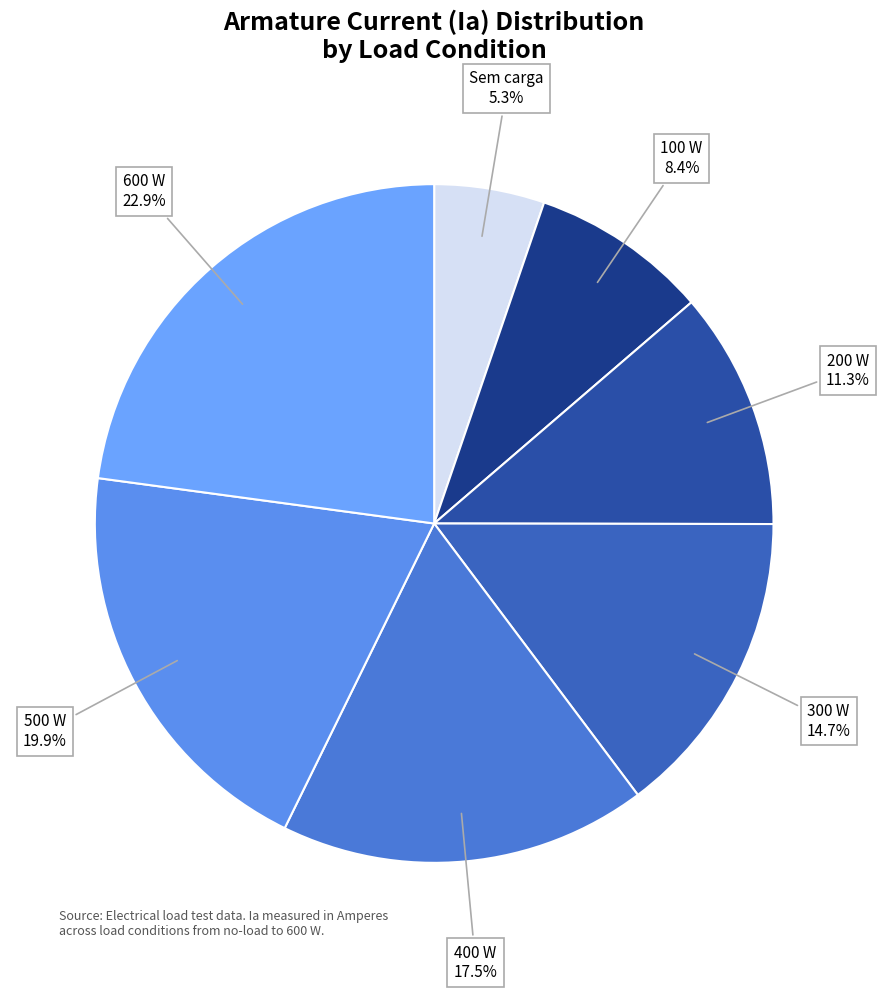

Is there any slice that represents more than half of the pie?

No